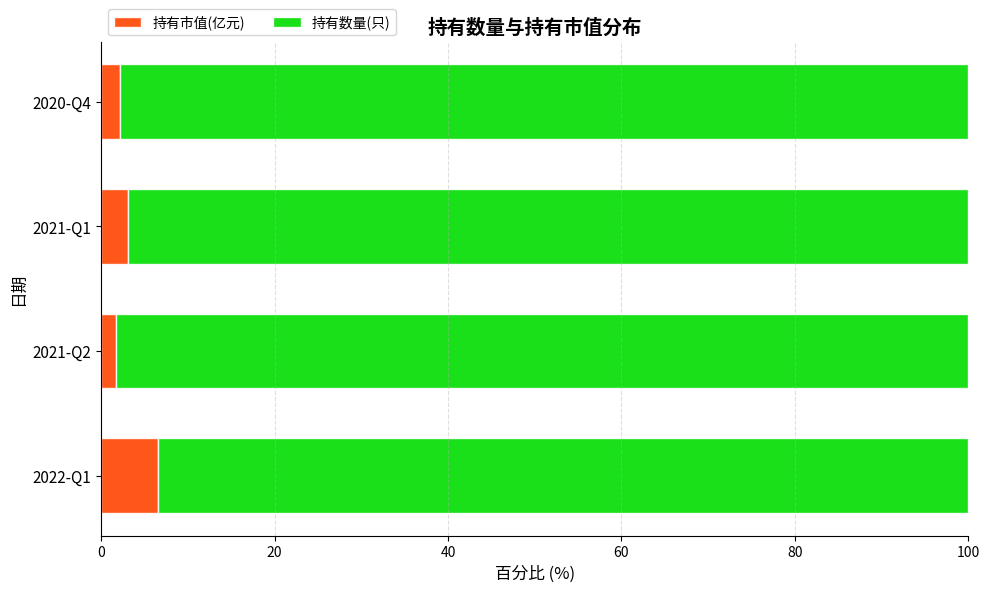

What is the average value of the 持有市值(亿元) series?

3.4